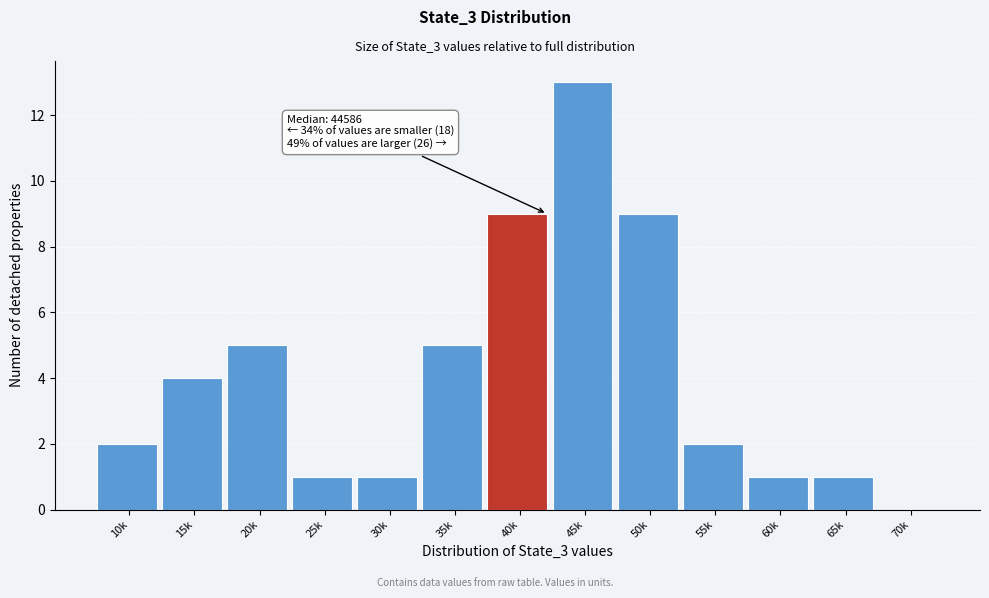

Reading right to left, what are all the values shown in this chart?

70k=0	65k=1	60k=1	55k=2	50k=9	45k=13	40k=9	35k=5	30k=1	25k=1	20k=5	15k=4	10k=2